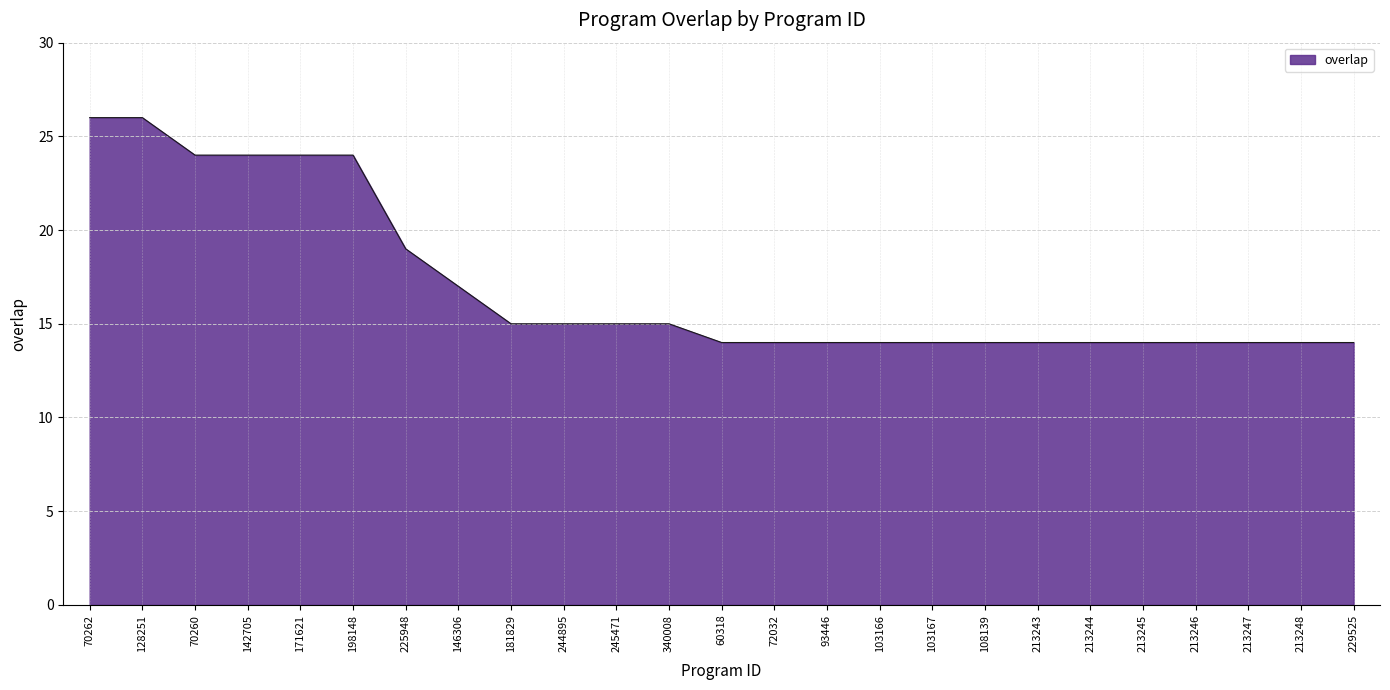

What is the greatest value displayed?

26